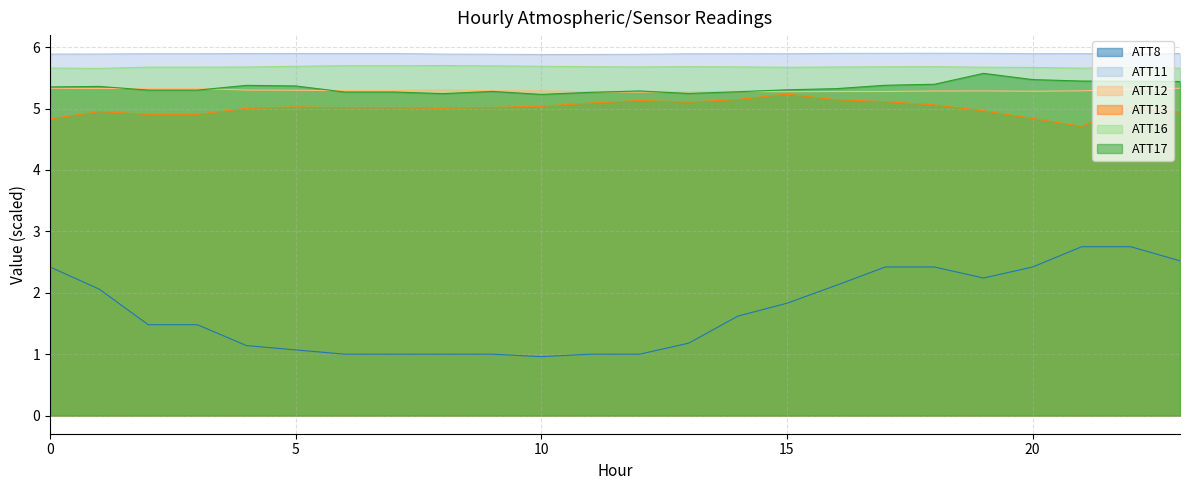

What is the maximum value shown in the chart?

5.9